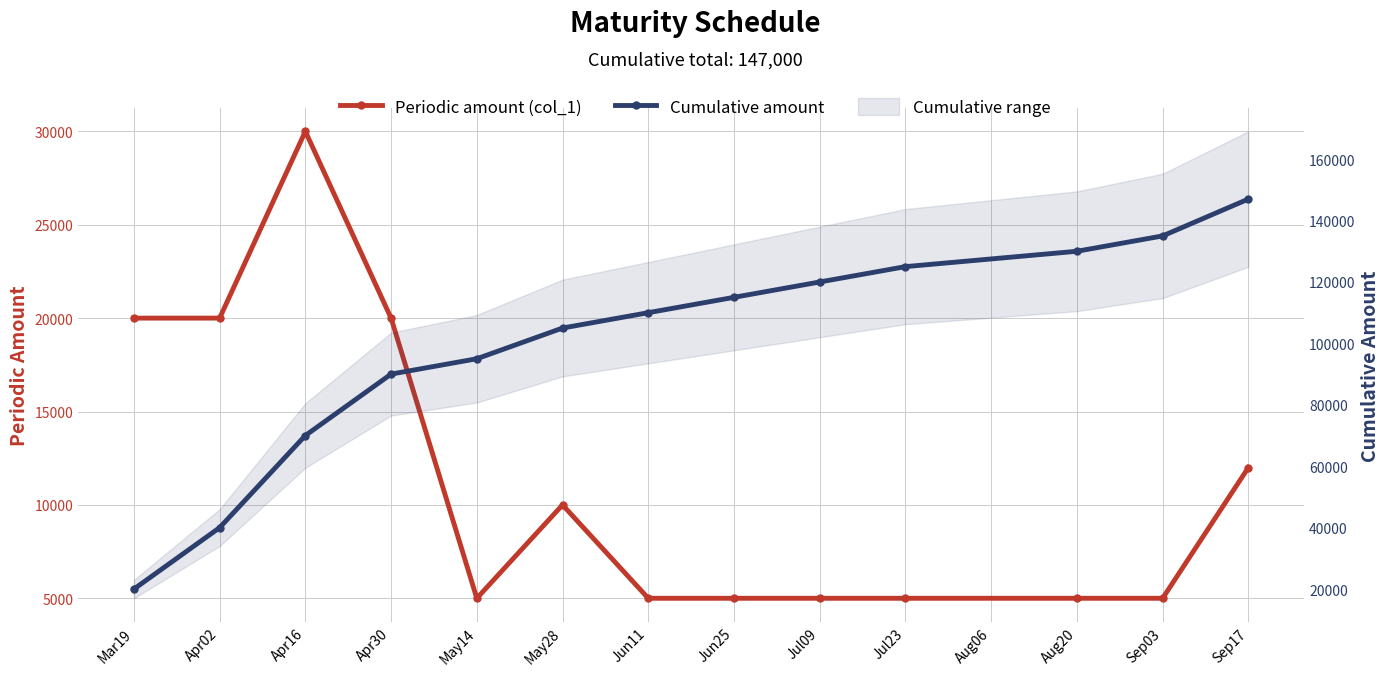

Between May28 and Mar19, which is larger?

Mar19